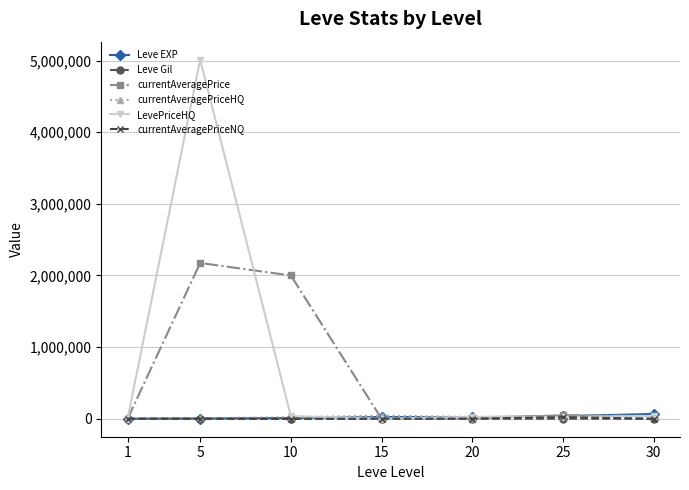

What is the value of the Leve EXP point at the 7th from the left?

67730